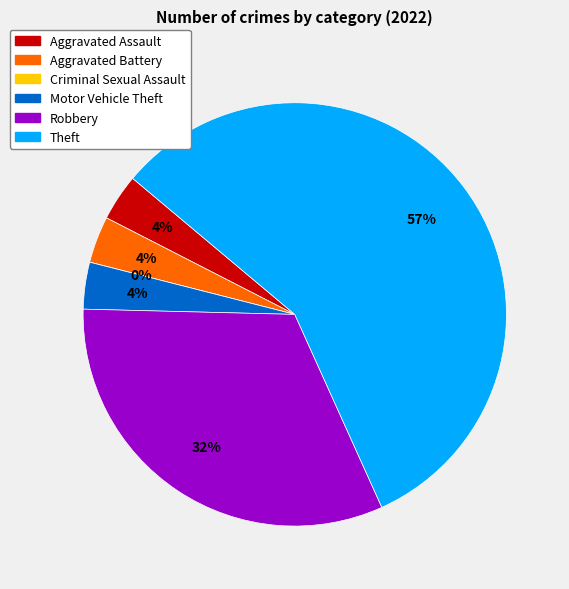

To the nearest percent, what is the difference between the Aggravated Battery and Robbery slice percentages?

29%